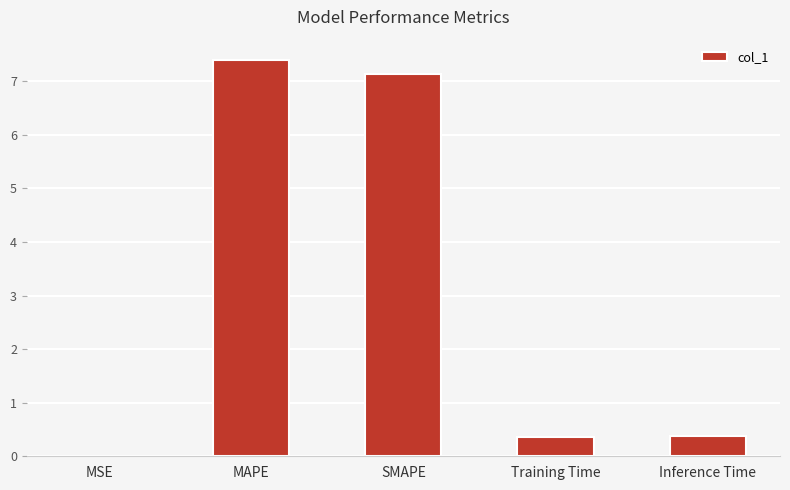

The value at SMAPE is 7.1. True or false?

True